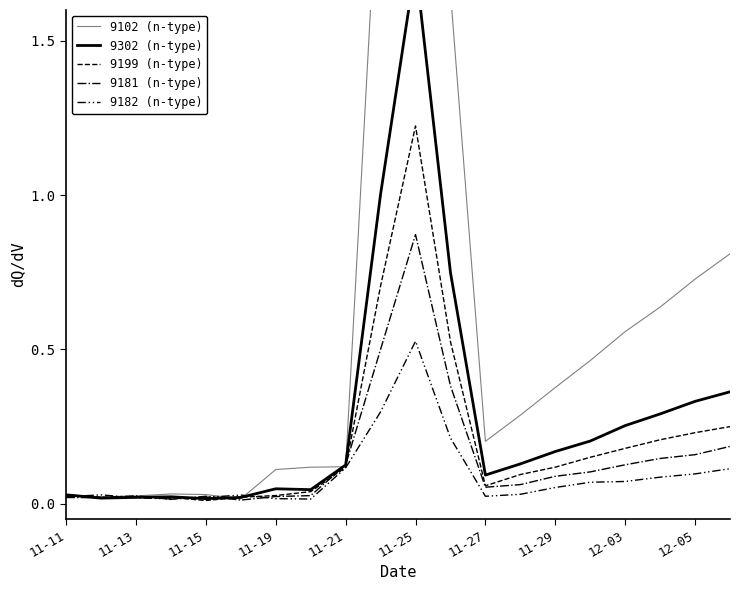

True or false: 9199 (n-type) has more than 2 points higher than both neighbors.

False